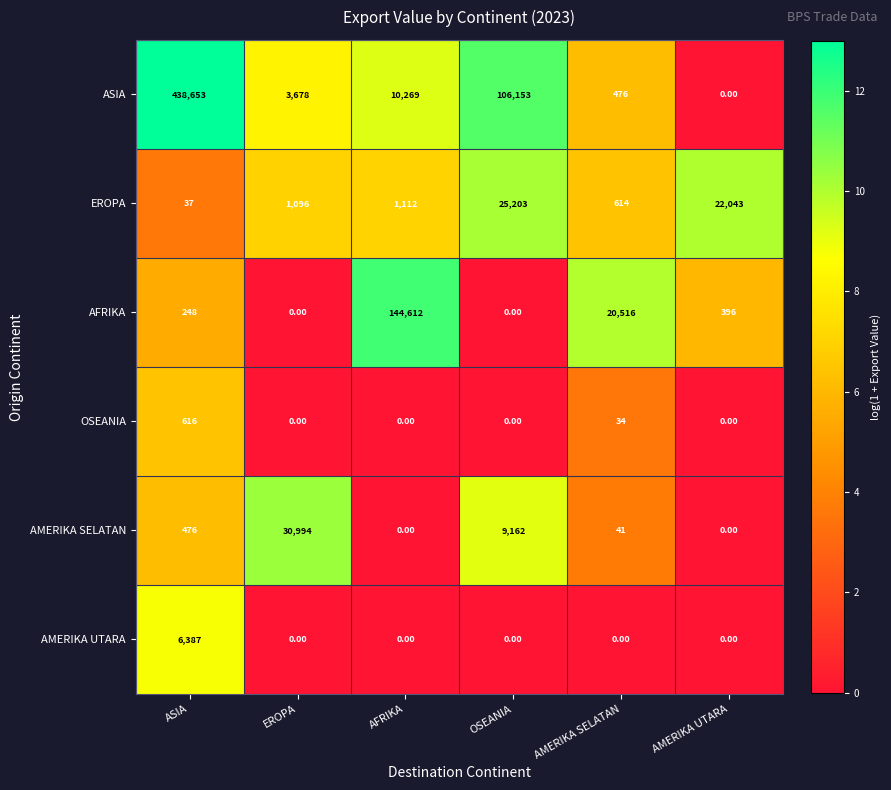

Rank the series by their maximum value, from highest to lowest.

ASIA, AFRIKA, AMERIKA SELATAN, EROPA, AMERIKA UTARA, OSEANIA